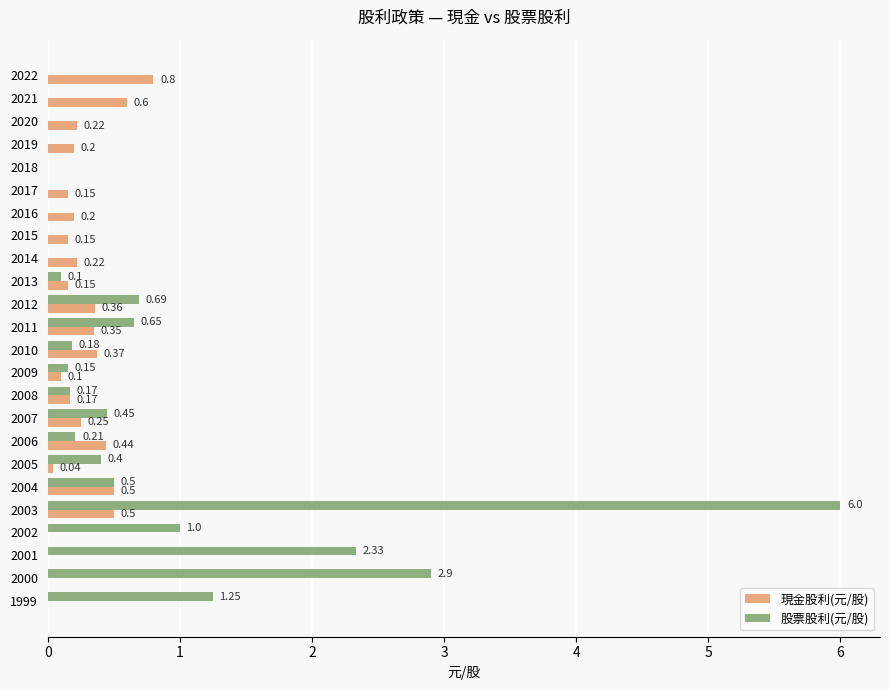

Between 2021 and 2013, which series saw the biggest shift?

現金股利(元/股)